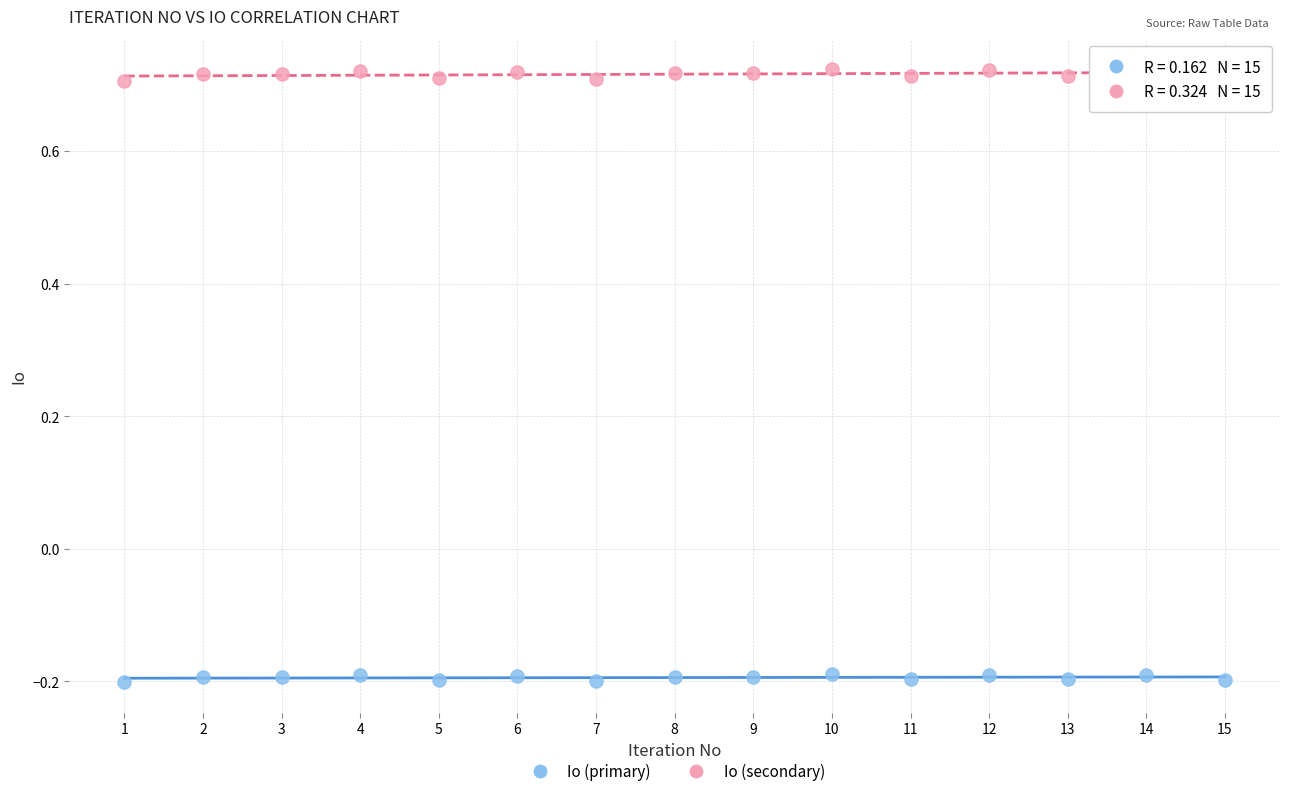

What are all the series names shown in the legend?

Io (primary), Io (secondary)